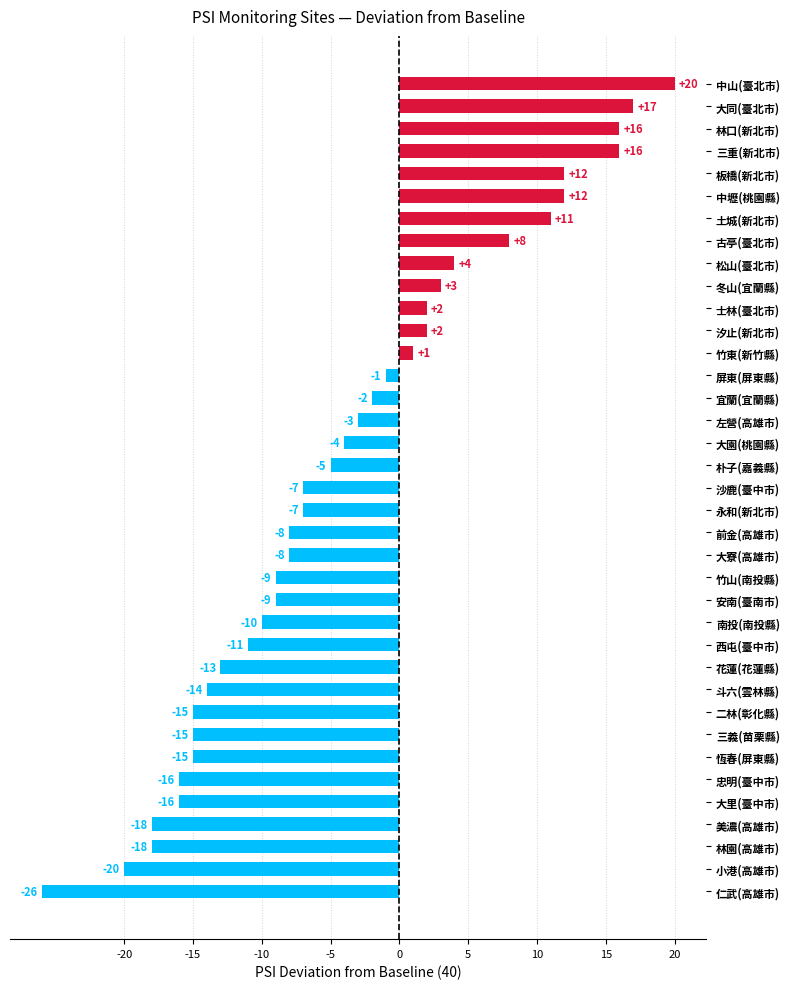

Where is the data nearest to the value -3?

左營(高雄市)